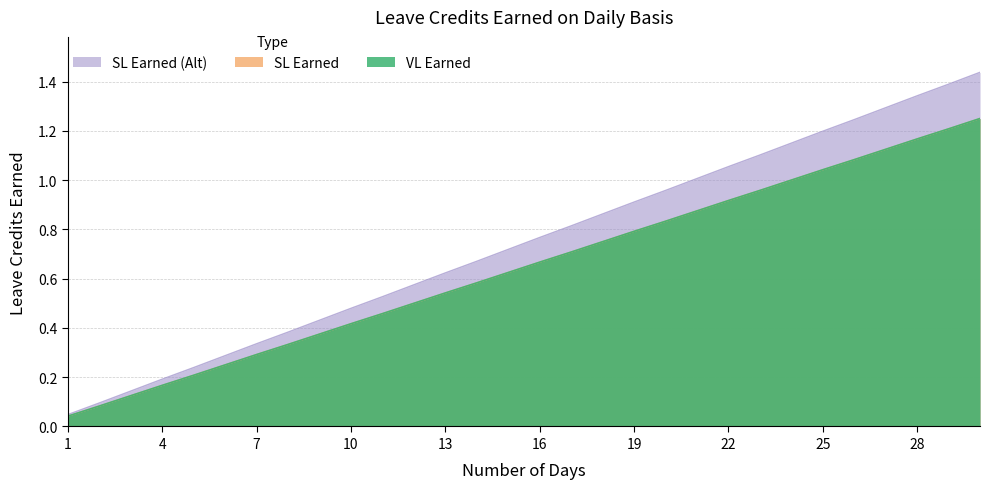

Reading left to right, extract all data points from this chart.

VL Earned: 0.0	0.1	0.1	0.2	0.2	0.2	0.3	0.3	0.4	0.4	0.5	0.5	0.5	0.6	0.6	0.7	0.7	0.8	0.8	0.8	0.9	0.9	1.0	1.0	1.0	1.1	1.1	1.2	1.2	1.2
SL Earned: 0.0	0.1	0.1	0.2	0.2	0.2	0.3	0.3	0.4	0.4	0.5	0.5	0.5	0.6	0.6	0.7	0.7	0.8	0.8	0.8	0.9	0.9	1.0	1.0	1.0	1.1	1.1	1.2	1.2	1.2
SL Earned (Alt): 0.0	0.1	0.1	0.2	0.2	0.3	0.3	0.4	0.4	0.5	0.5	0.6	0.6	0.7	0.7	0.8	0.8	0.9	0.9	1.0	1.0	1.1	1.1	1.1	1.2	1.2	1.3	1.3	1.4	1.4